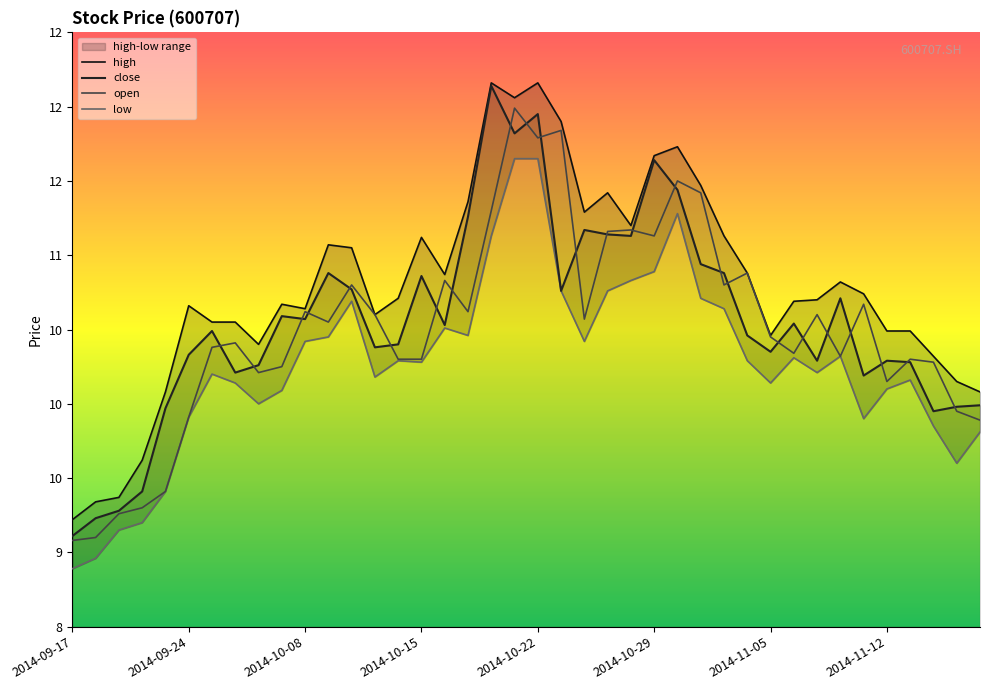

Which category has the lowest value in the open series?

2014-09-17